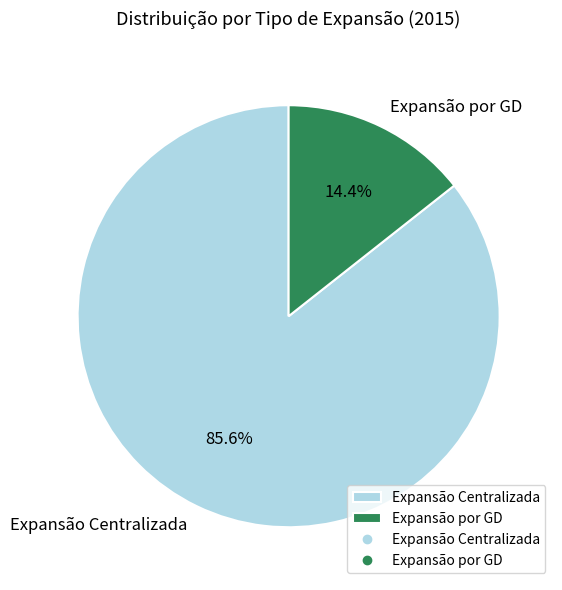

To the nearest percent, what portion does Expansão por GD represent?

14%